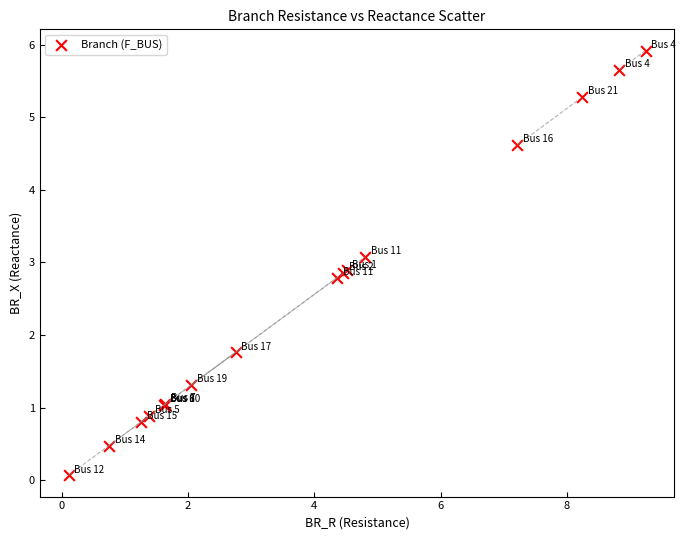

What Y value in the scatter plot is closest to 2?

1.8